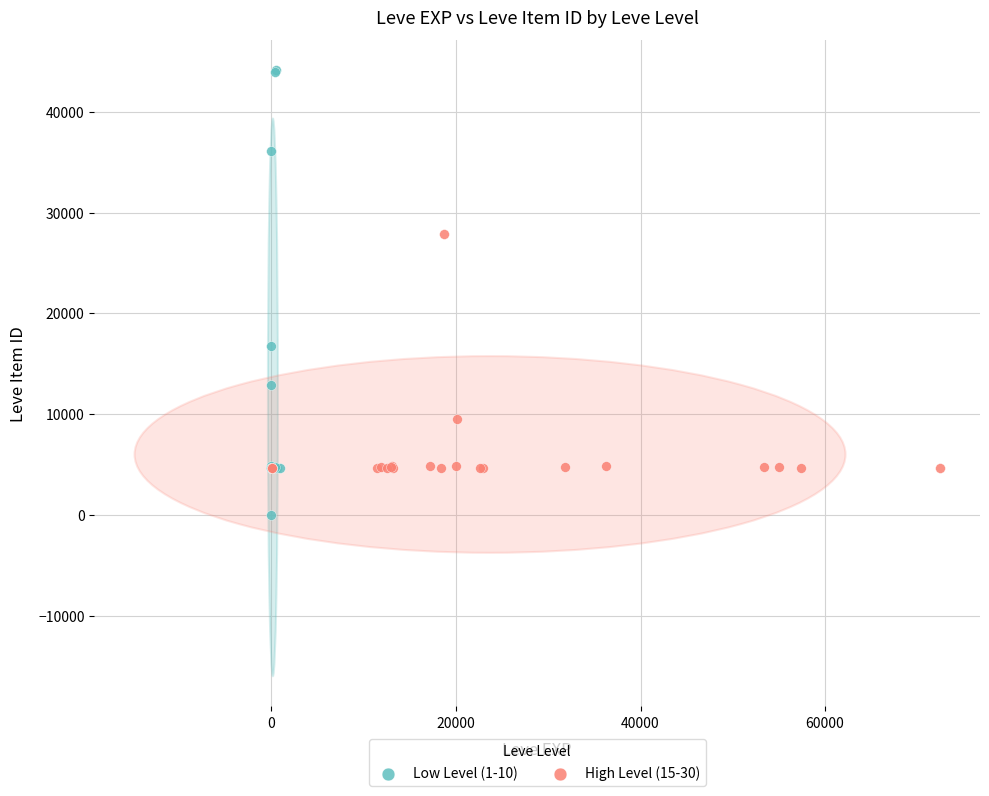

Which series has the largest Y range (max minus min)?

Low Level (1-10)